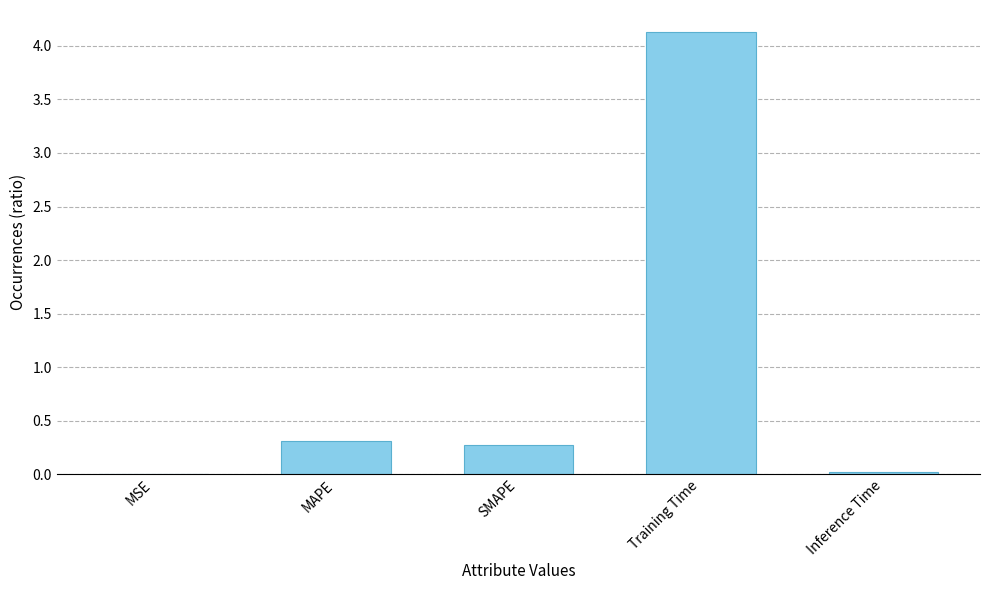

True or false: the data shows 0.5 at MAPE.

False